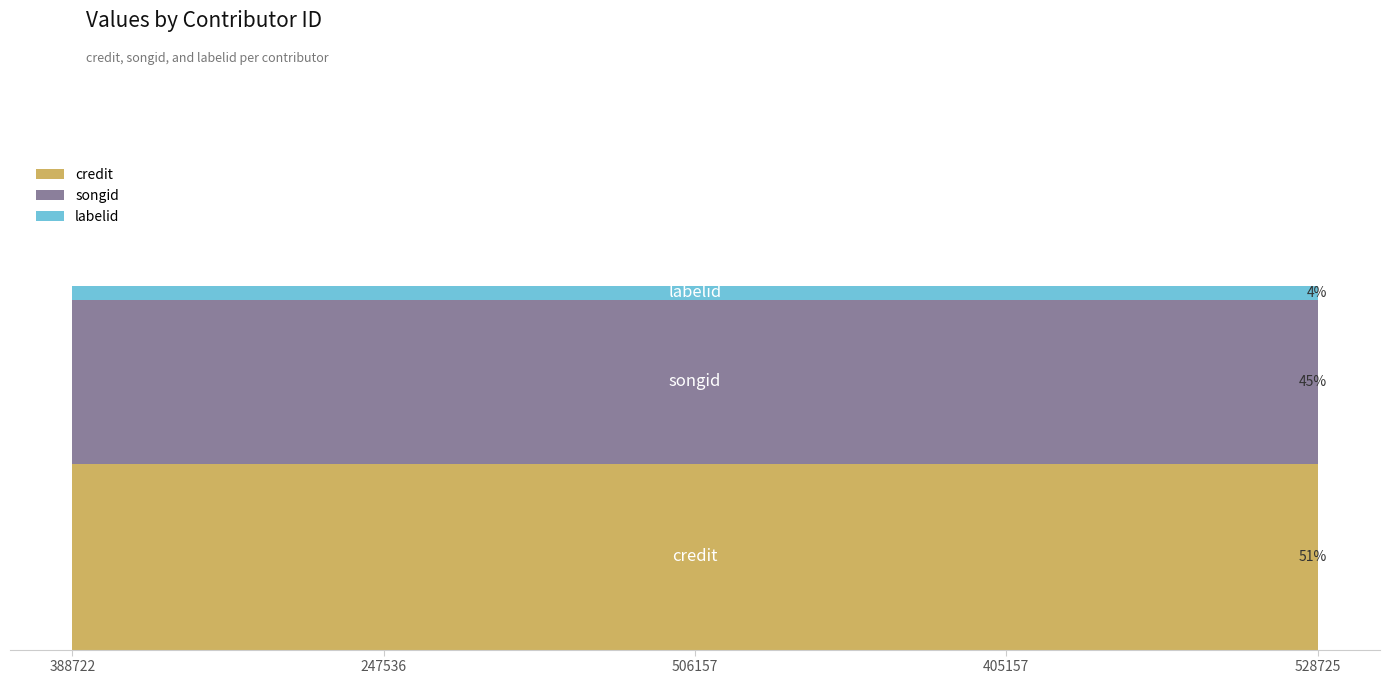

At which category is the sum across all series the highest?

388722